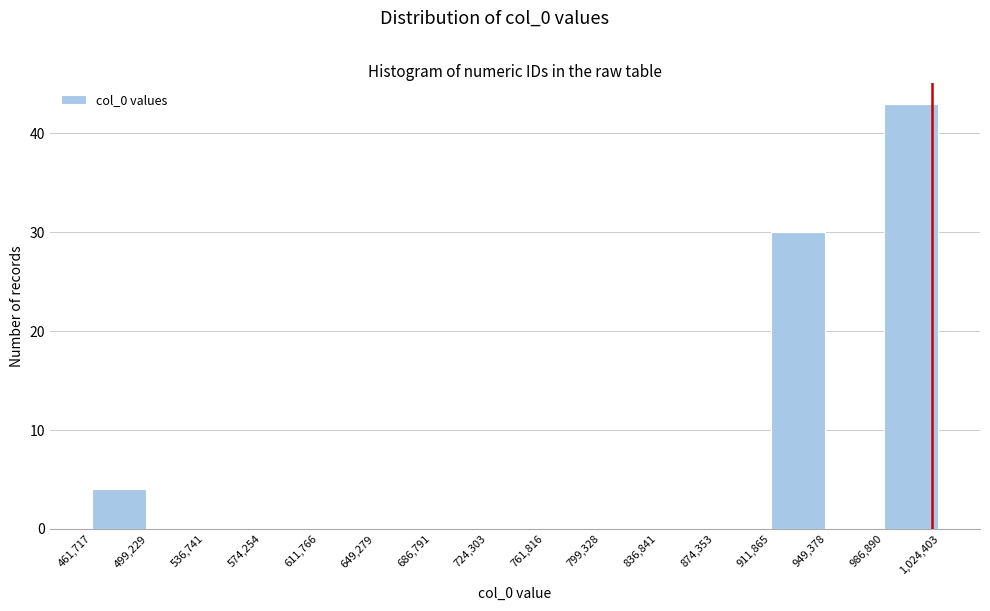

Which range on the x-axis has the tallest bar?

986,890 to 1,024,403